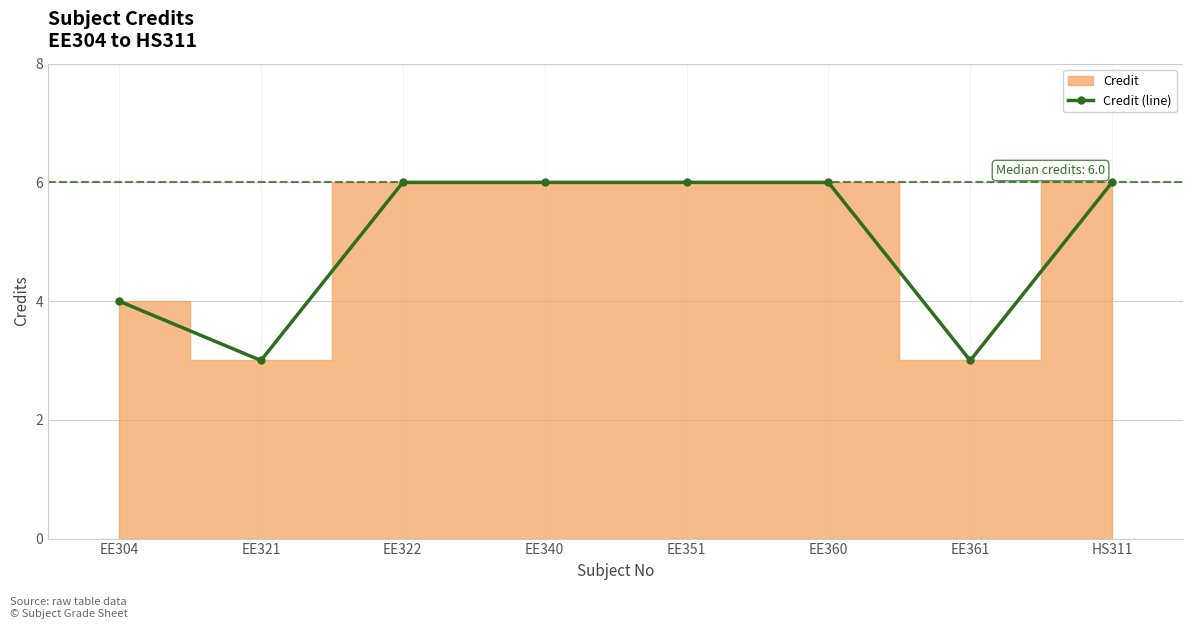

Read the value at EE321.

3